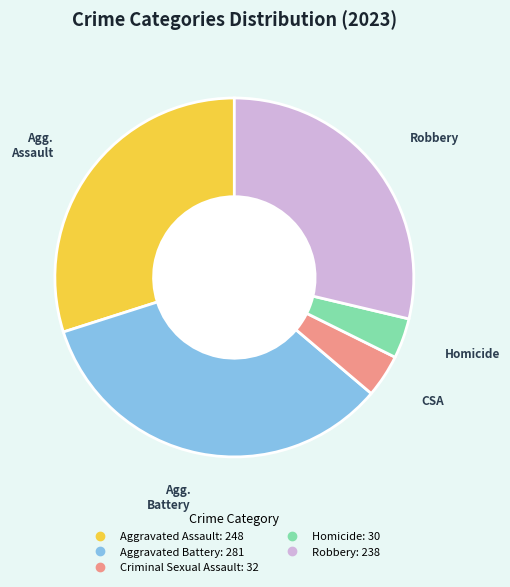

Count the number of slices in the pie.

5